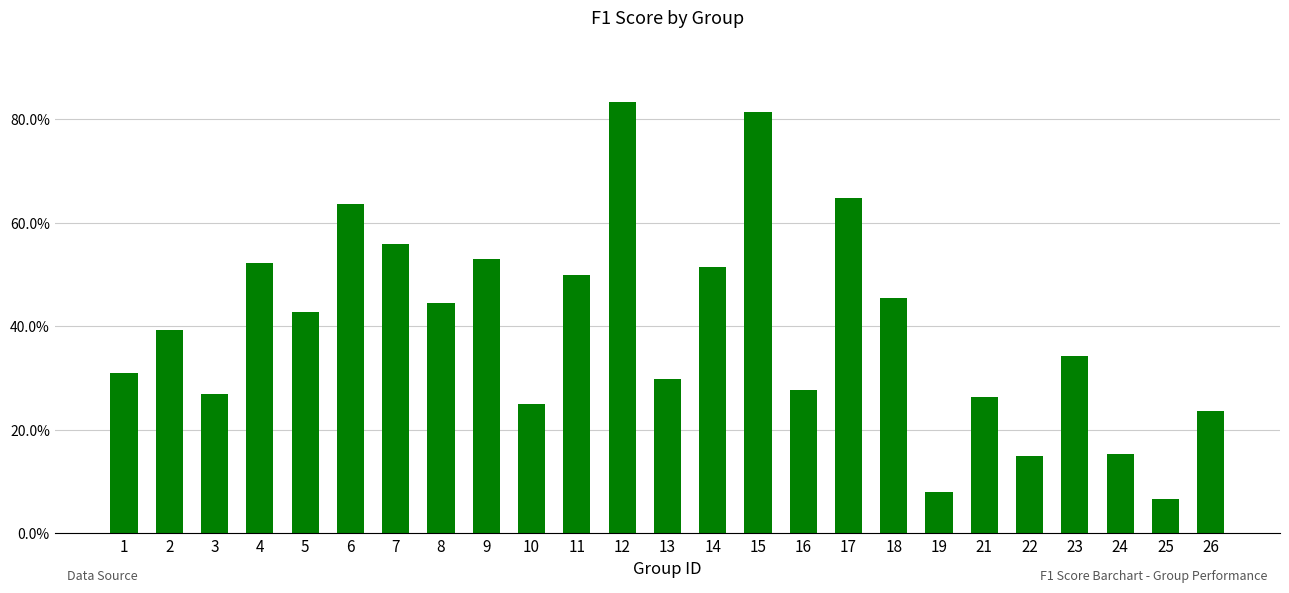

What is the smallest value displayed?

0.1